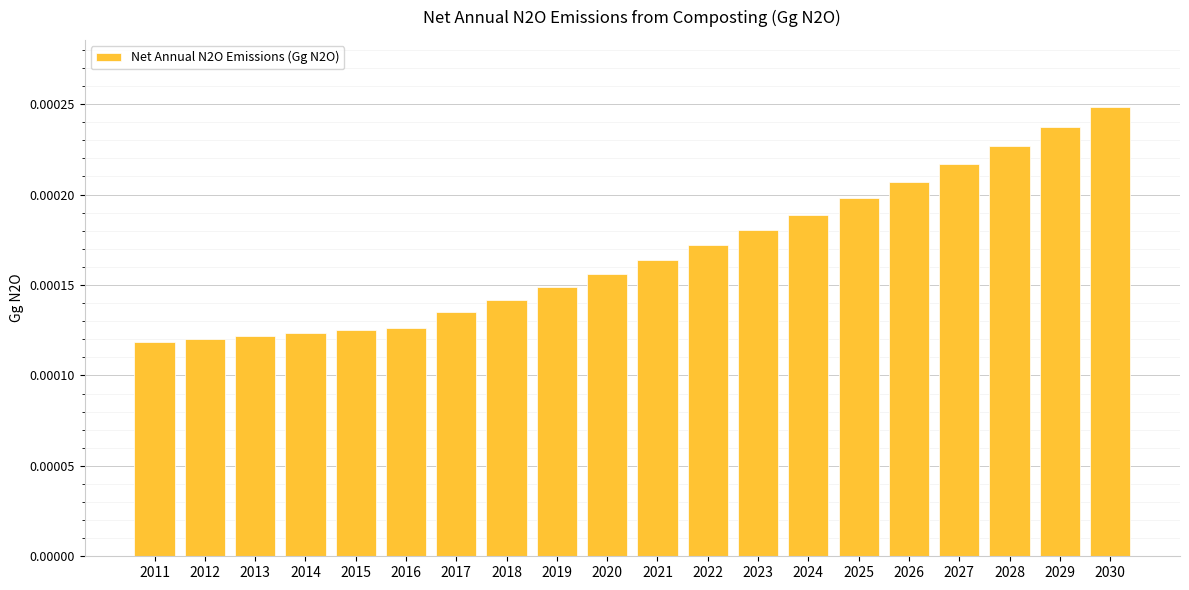

Count the values in the range 0 to 1.

20